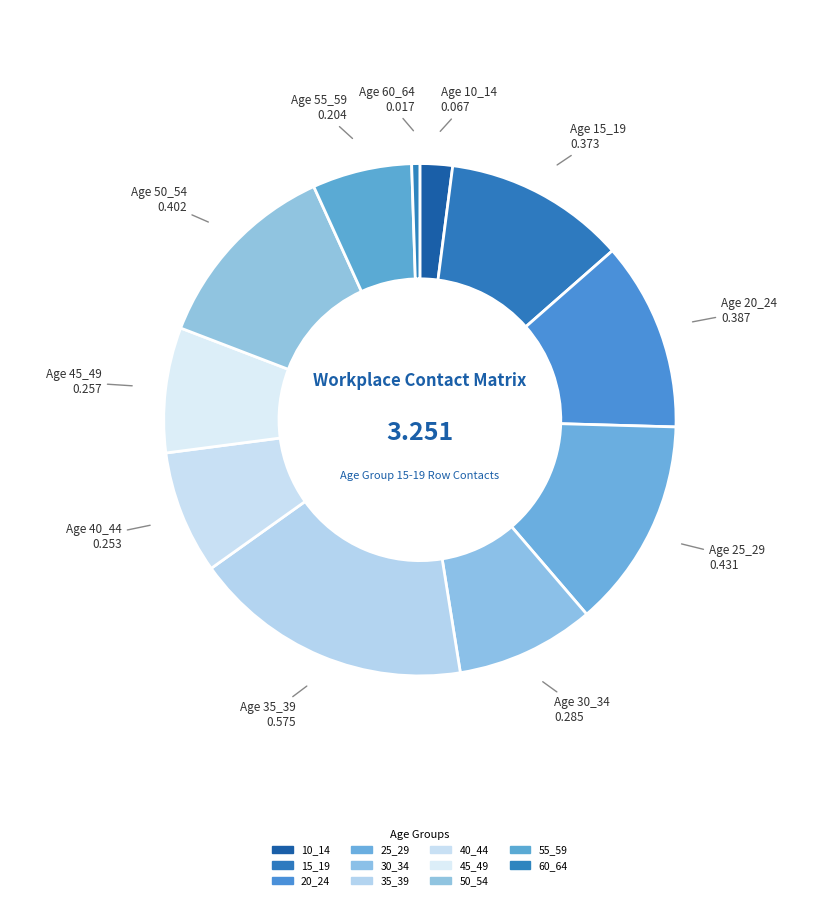

To the nearest percent, what is the difference between the 35_39 and 25_29 slice percentages?

4%